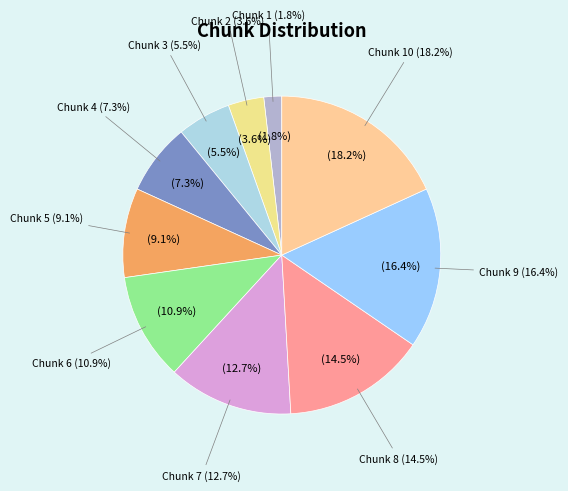

To the nearest percent, what portion does Chunk 4 represent?

7%